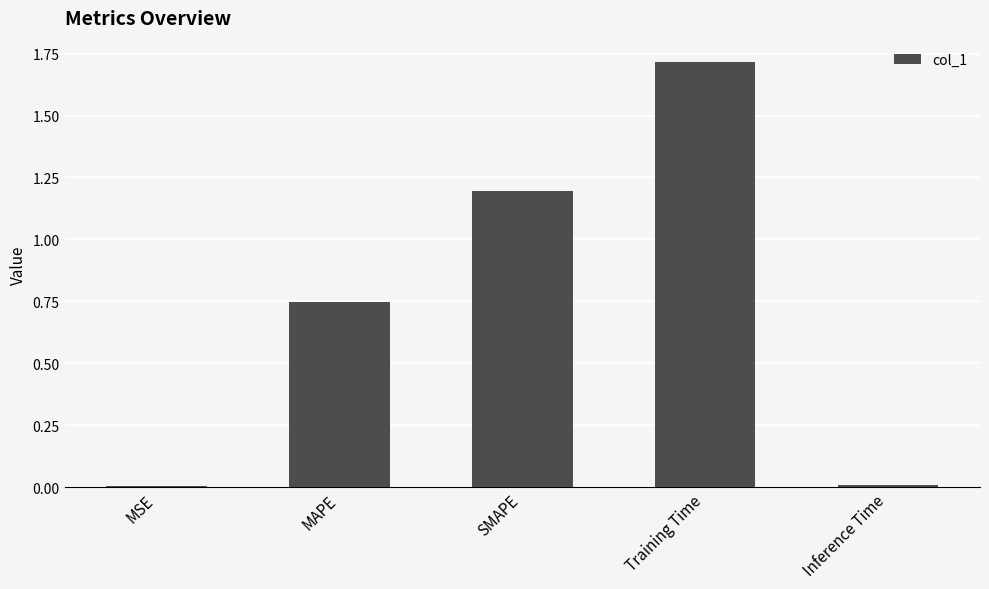

Count the number of data series in this chart.

1